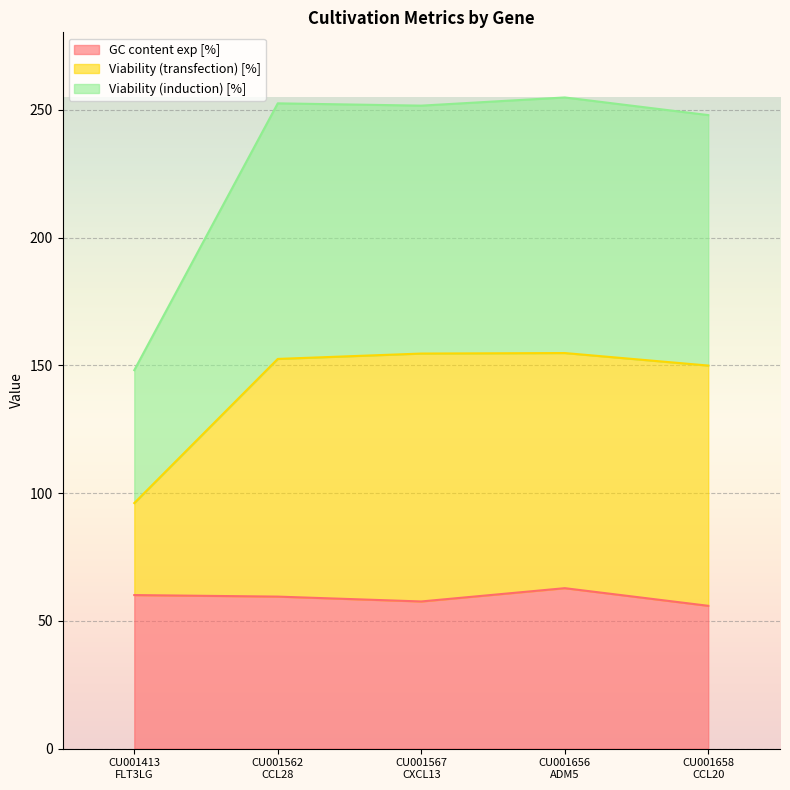

Reading left to right, what are all the values shown in this chart?

GC content exp [%]: CU001413
FLT3LG=60.1	CU001562
CCL28=59.5	CU001567
CXCL13=57.6	CU001656
ADM5=62.8	CU001658
CCL20=55.9
Viability (transfection) [%]: CU001413
FLT3LG=96.1	CU001562
CCL28=152.5	CU001567
CXCL13=154.6	CU001656
ADM5=154.8	CU001658
CCL20=149.9
Viability (induction) [%]: CU001413
FLT3LG=148.1	CU001562
CCL28=252.5	CU001567
CXCL13=251.6	CU001656
ADM5=254.8	CU001658
CCL20=247.9